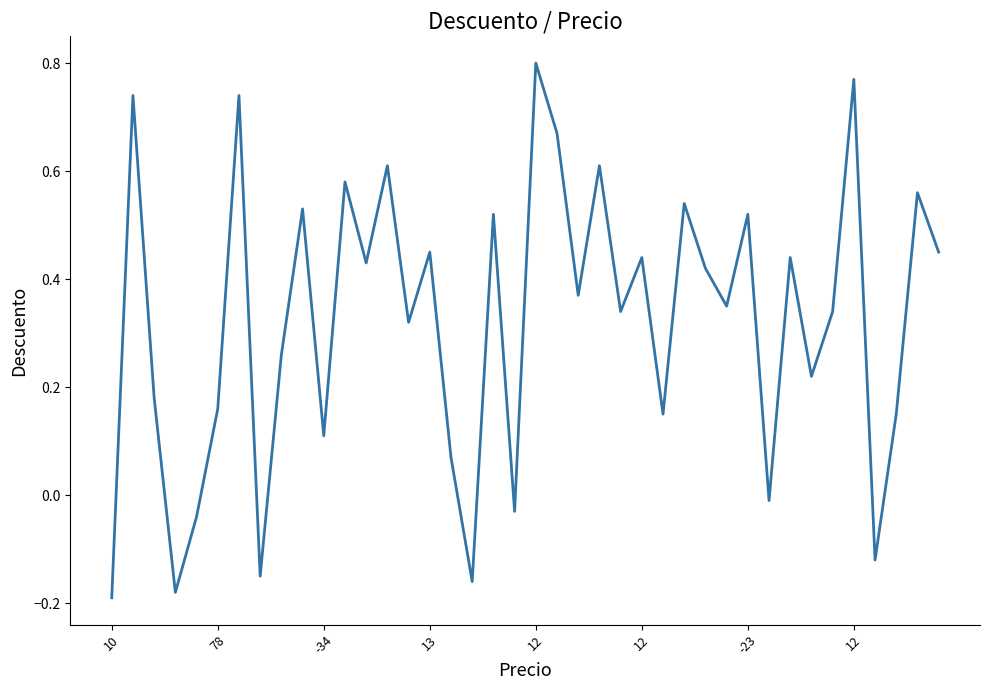

What is the difference between the maximum and minimum values?

1.0